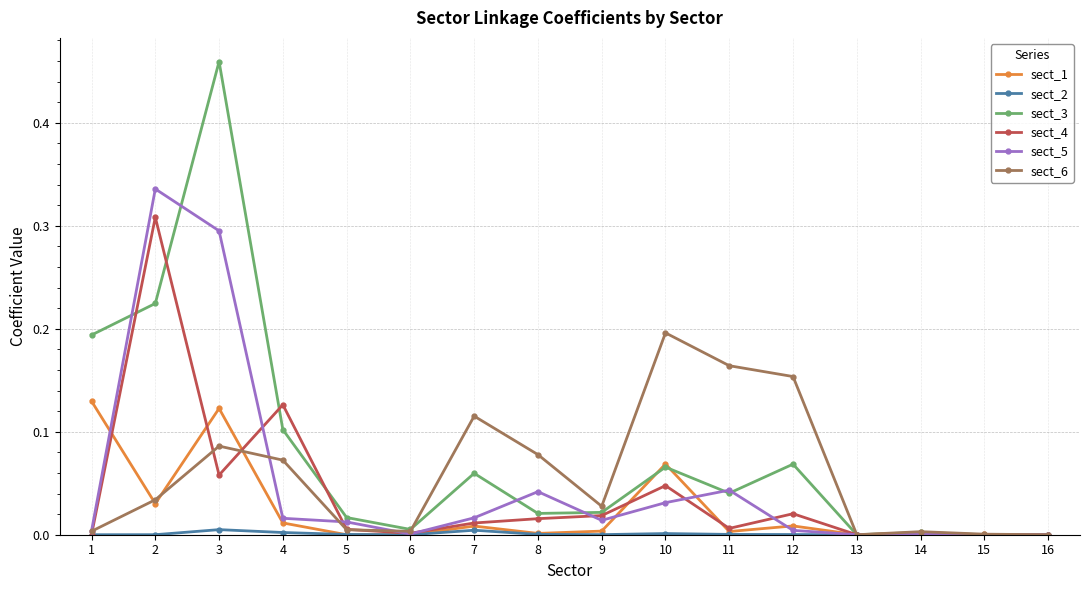

True or false: sect_1 has a value of 0.0 at 11.

True